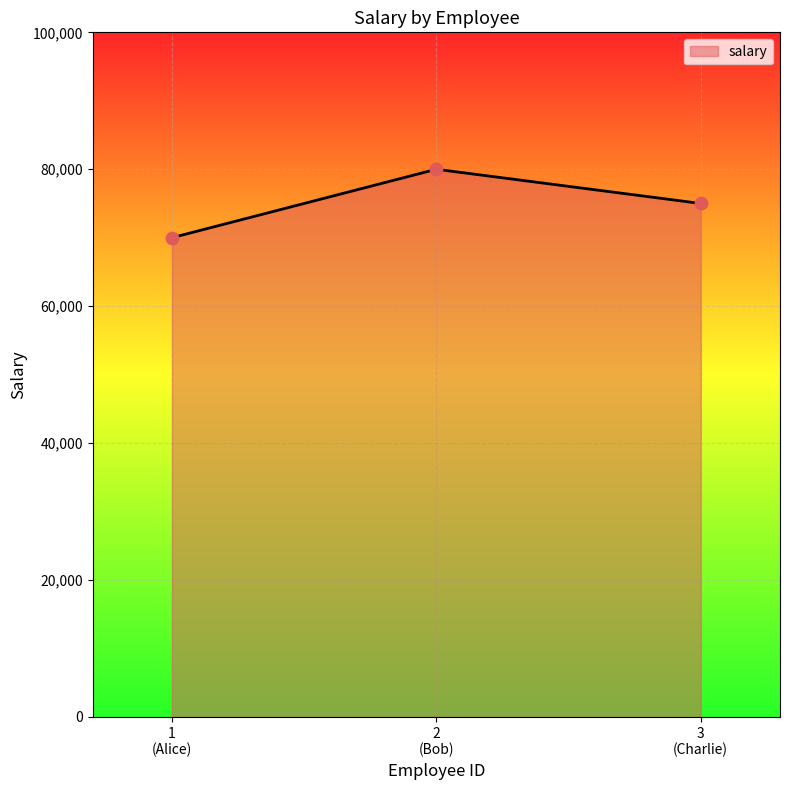

What is the smallest value displayed?

70000